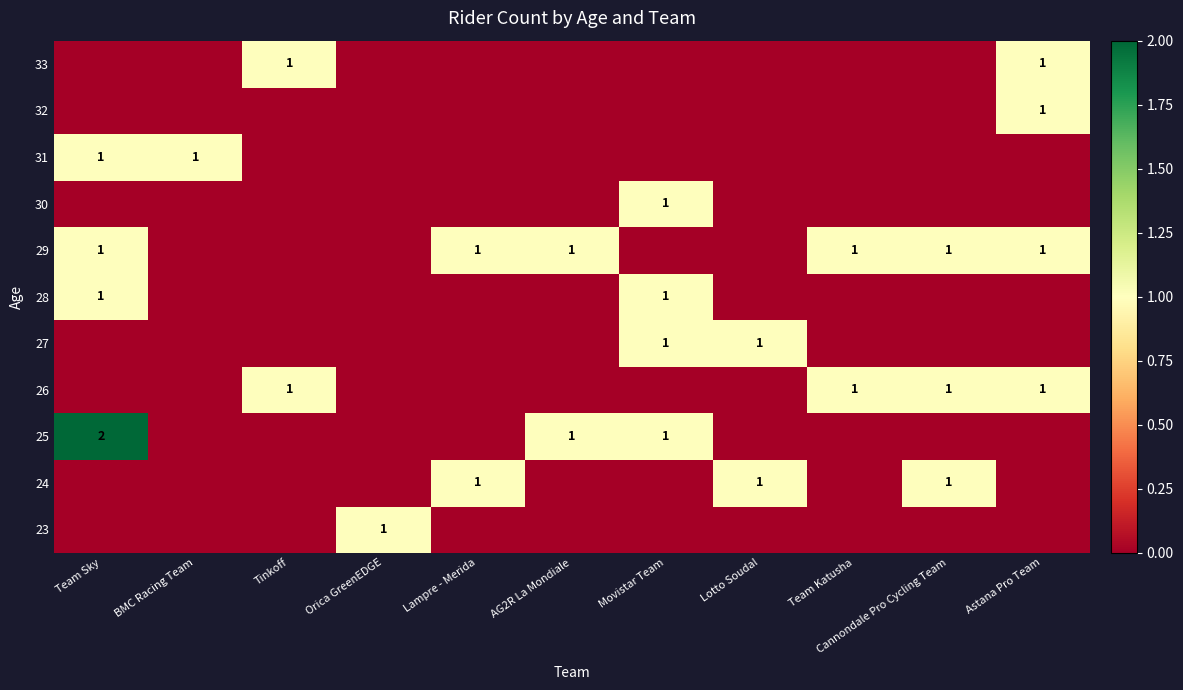

What is the difference between the maximum and minimum values in the 29 series?

1